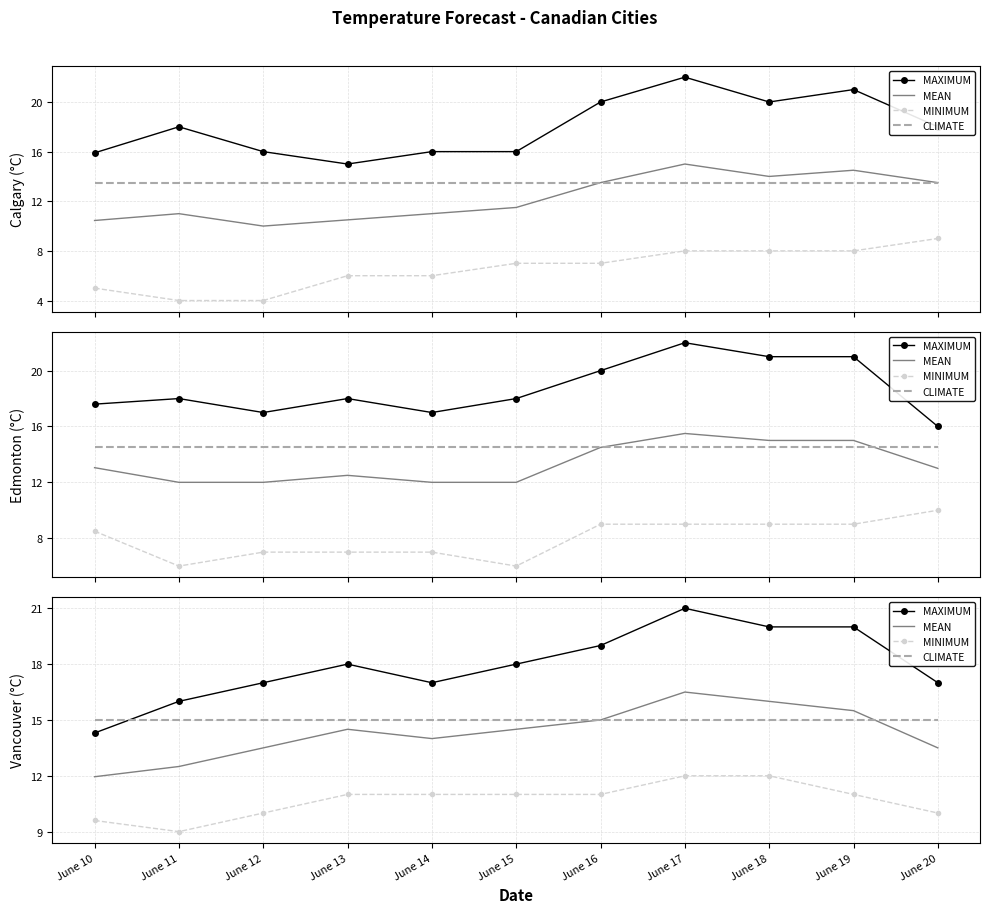

At which category does MINIMUM reach its first local valley?

June 11